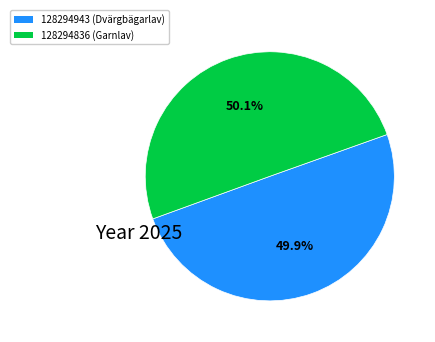

Is the sum of 128294943 and 128294836 greater than half?

Yes